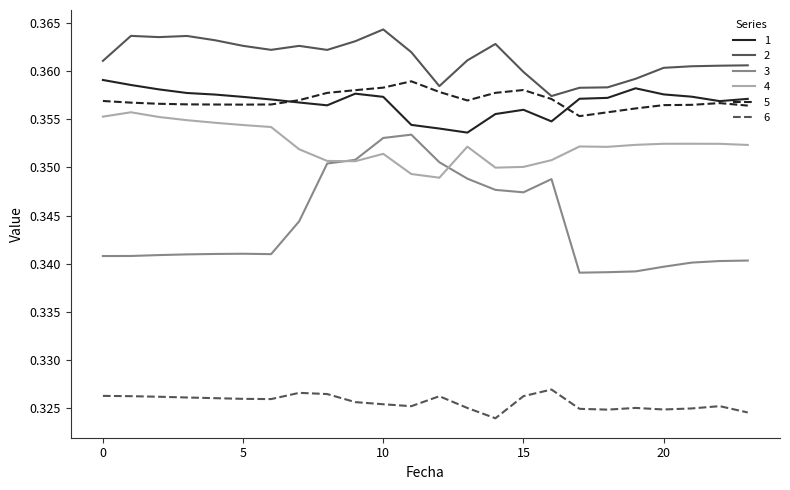

Which series has the largest range (max minus min)?

3